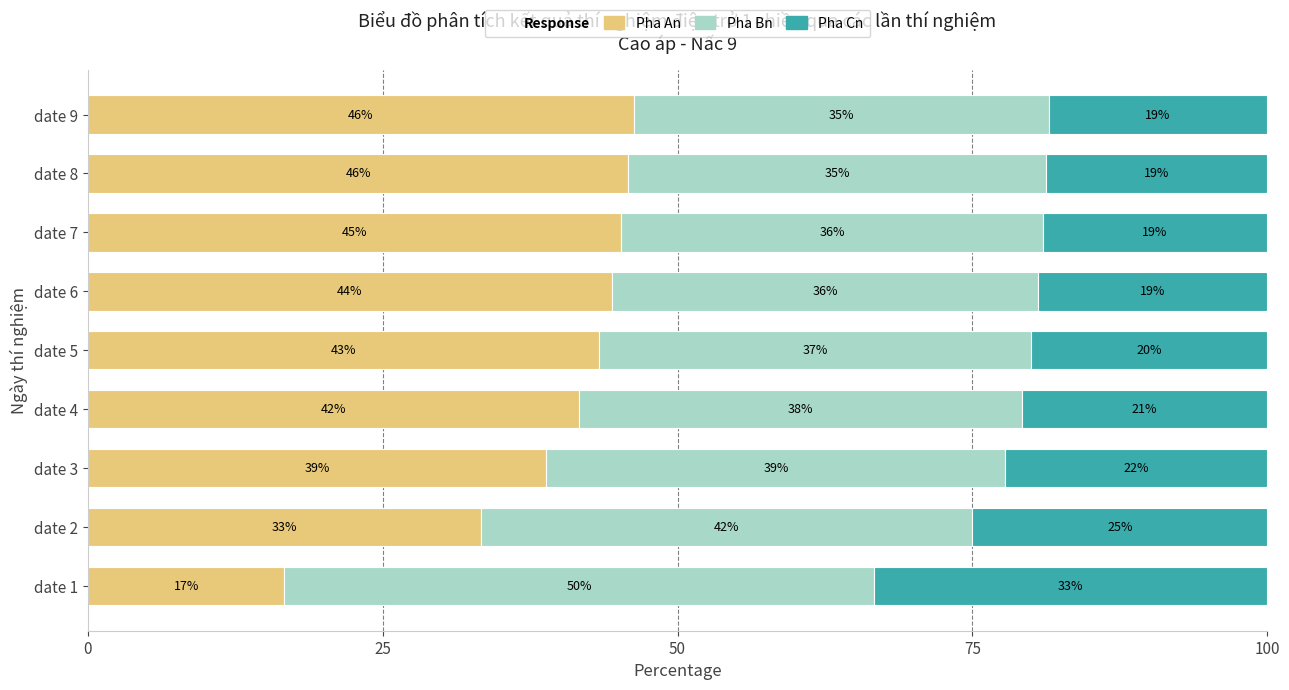

What are all the series names shown in the legend?

Pha An, Pha Bn, Pha Cn